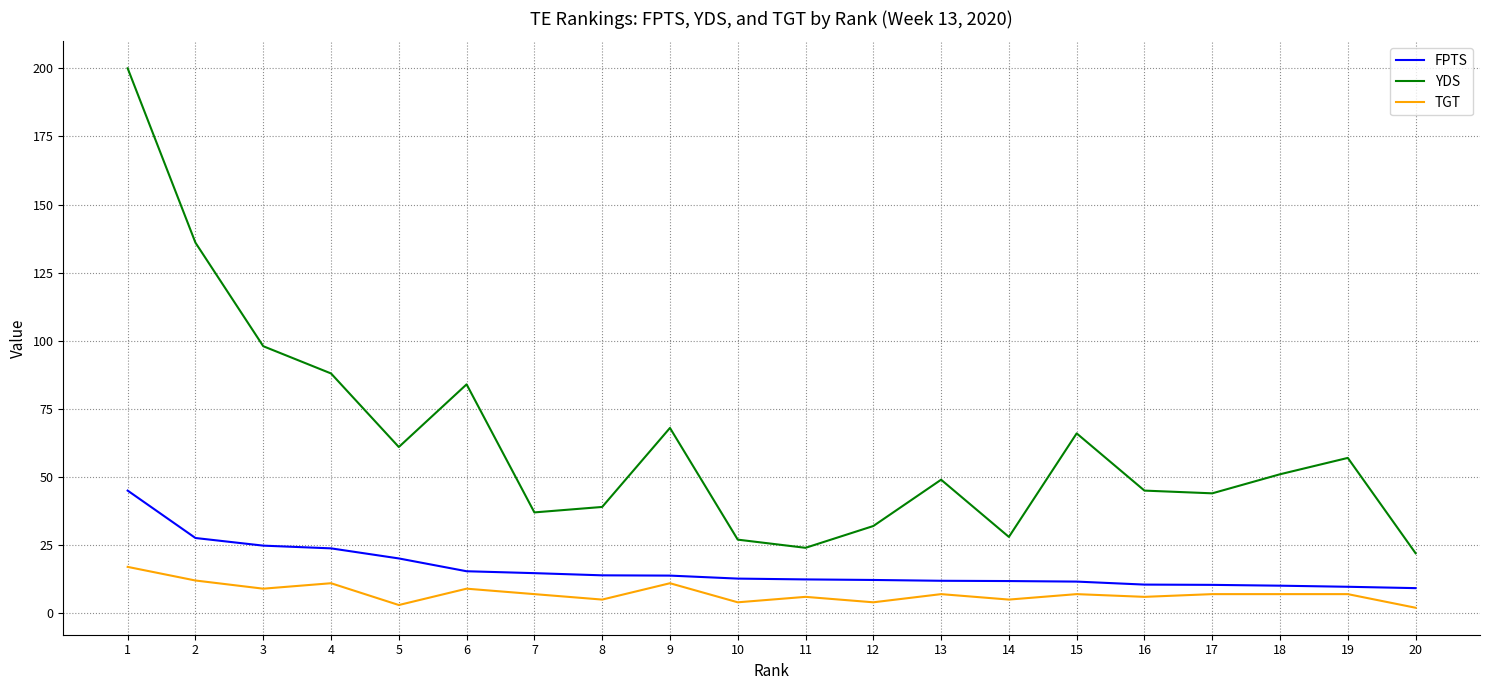

What is the average value of the FPTS series?

16.1